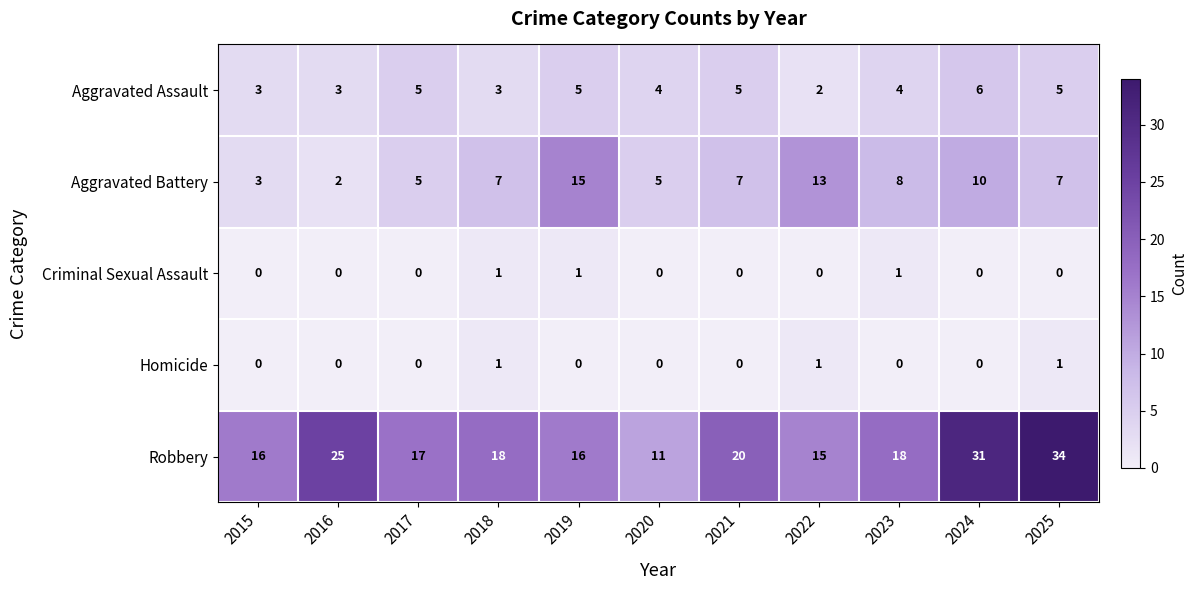

True or false: Aggravated Battery has a value of 7 at 2021.

True